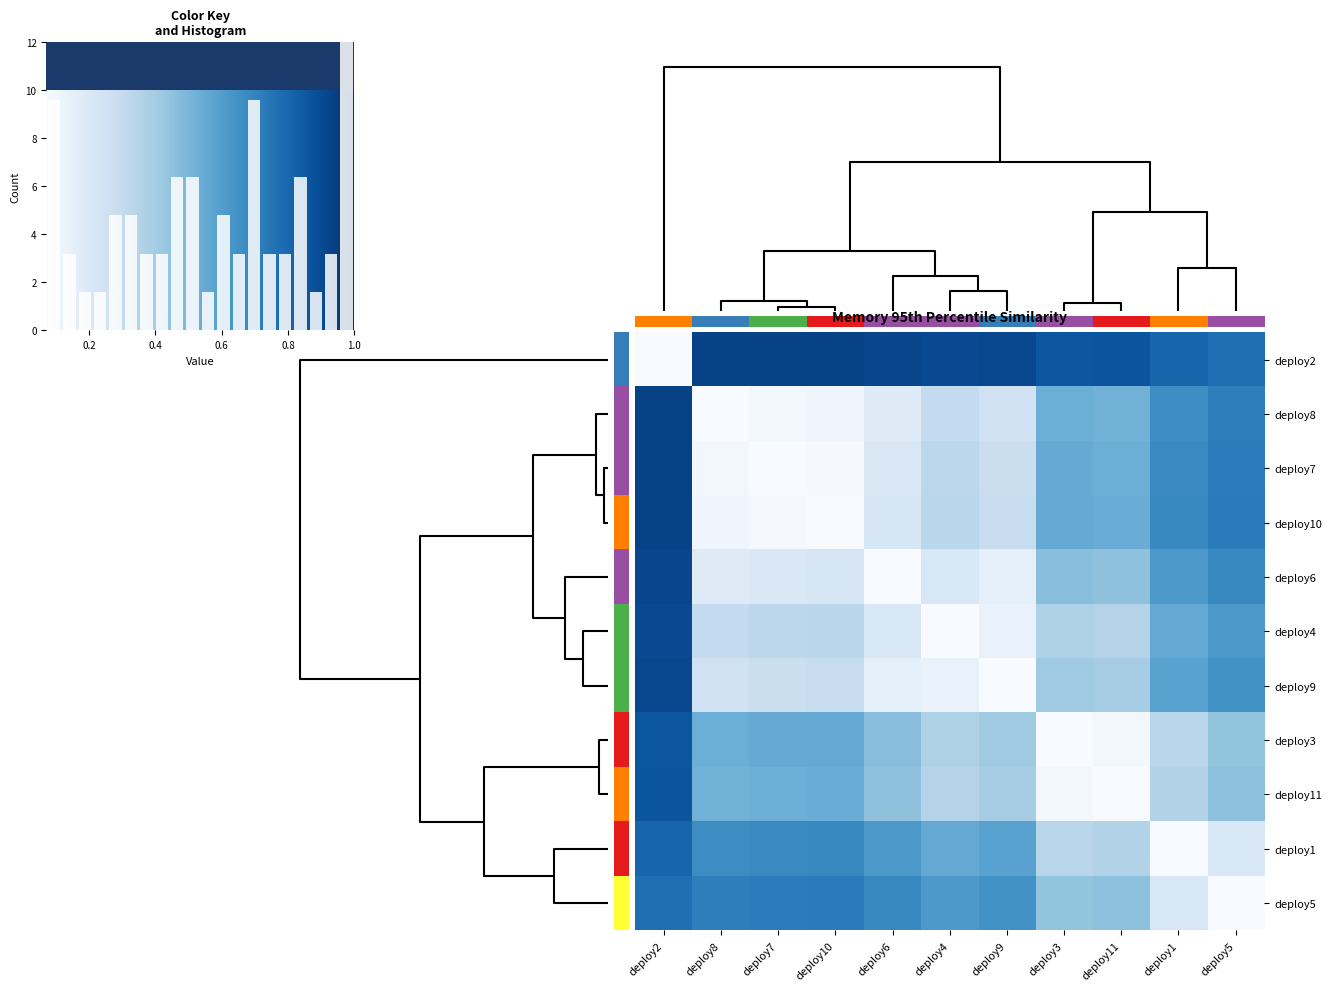

Reading left to right, list all the values displayed in this chart.

row_0: 1.0	0.1	0.1	0.1	0.1	0.1	0.1	0.1	0.1	0.2	0.2
row_1: 0.1	1.0	1.0	1.0	0.9	0.7	0.8	0.5	0.5	0.4	0.3
row_2: 0.1	1.0	1.0	1.0	0.9	0.7	0.8	0.5	0.5	0.3	0.3
row_3: 0.1	1.0	1.0	1.0	0.8	0.7	0.8	0.5	0.5	0.3	0.3
row_4: 0.1	0.9	0.9	0.8	1.0	0.8	0.9	0.6	0.6	0.4	0.3
row_5: 0.1	0.7	0.7	0.7	0.8	1.0	0.9	0.7	0.7	0.5	0.4
row_6: 0.1	0.8	0.8	0.8	0.9	0.9	1.0	0.6	0.6	0.4	0.4
row_7: 0.1	0.5	0.5	0.5	0.6	0.7	0.6	1.0	1.0	0.7	0.6
row_8: 0.1	0.5	0.5	0.5	0.6	0.7	0.6	1.0	1.0	0.7	0.6
row_9: 0.2	0.4	0.3	0.3	0.4	0.5	0.4	0.7	0.7	1.0	0.8
row_10: 0.2	0.3	0.3	0.3	0.3	0.4	0.4	0.6	0.6	0.8	1.0